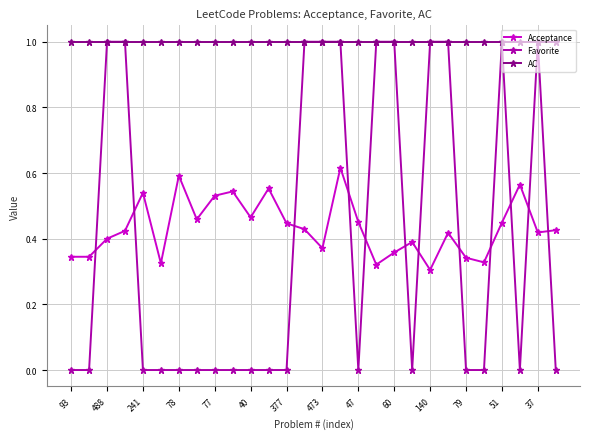

True or false: AC and Acceptance cross at least once.

False